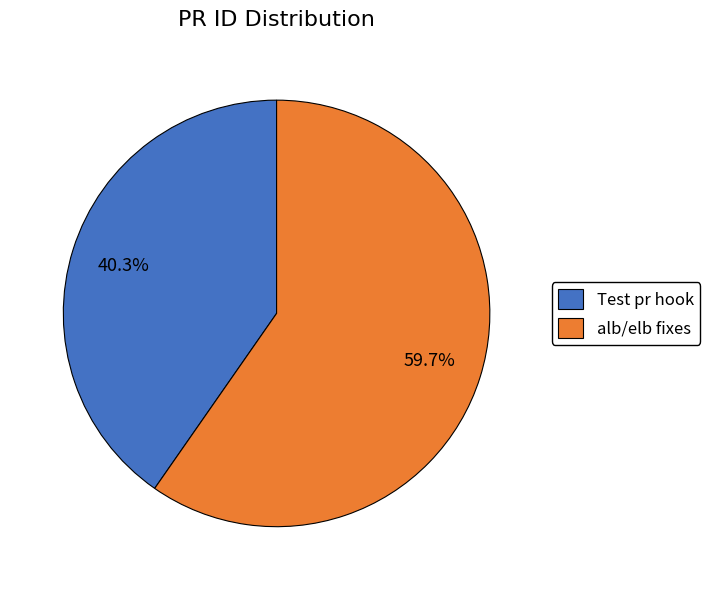

To the nearest percent, what is the combined percentage of alb/elb fixes and Test pr hook?

100%